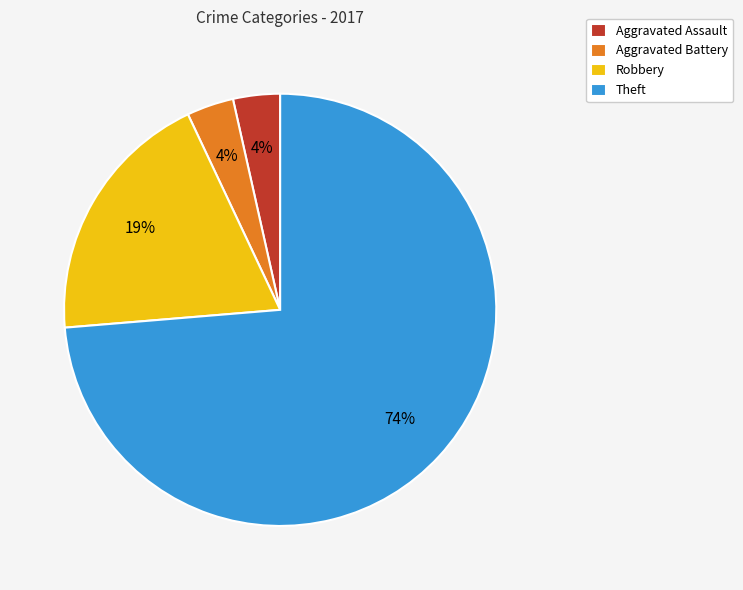

Which slice is the largest?

Theft